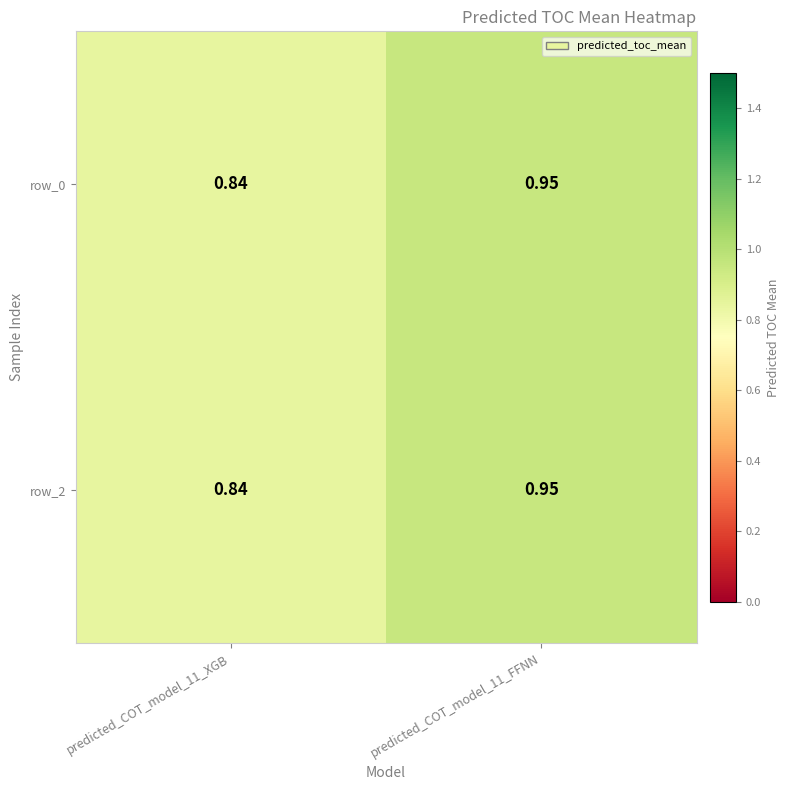

What is the difference between the maximum and minimum values in the row_0 series?

0.1